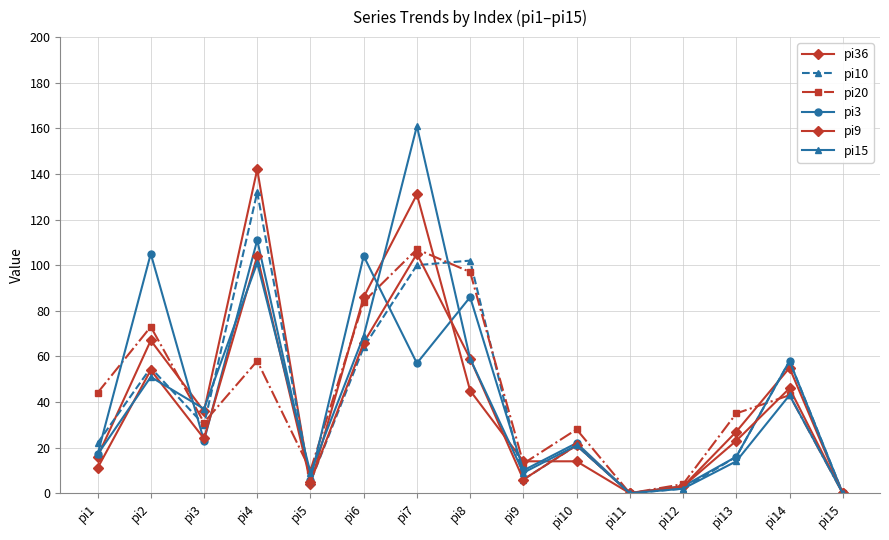

Reading left to right, list all the values displayed in this chart.

pi36: pi1=16	pi2=67	pi3=36	pi4=142	pi5=4	pi6=86	pi7=131	pi8=45	pi9=14	pi10=14	pi11=0	pi12=3	pi13=27	pi14=55	pi15=0
pi10: pi1=22	pi2=55	pi3=30	pi4=132	pi5=5	pi6=64	pi7=100	pi8=102	pi9=6	pi10=21	pi11=0	pi12=2	pi13=16	pi14=58	pi15=0
pi20: pi1=44	pi2=73	pi3=31	pi4=58	pi5=10	pi6=84	pi7=107	pi8=97	pi9=13	pi10=28	pi11=0	pi12=4	pi13=35	pi14=43	pi15=0
pi3: pi1=17	pi2=105	pi3=23	pi4=111	pi5=6	pi6=104	pi7=57	pi8=86	pi9=10	pi10=22	pi11=0	pi12=3	pi13=16	pi14=58	pi15=0
pi9: pi1=11	pi2=54	pi3=24	pi4=104	pi5=5	pi6=66	pi7=105	pi8=59	pi9=6	pi10=21	pi11=0	pi12=3	pi13=23	pi14=46	pi15=0
pi15: pi1=17	pi2=51	pi3=37	pi4=101	pi5=9	pi6=69	pi7=161	pi8=59	pi9=9	pi10=21	pi11=0	pi12=2	pi13=14	pi14=43	pi15=0